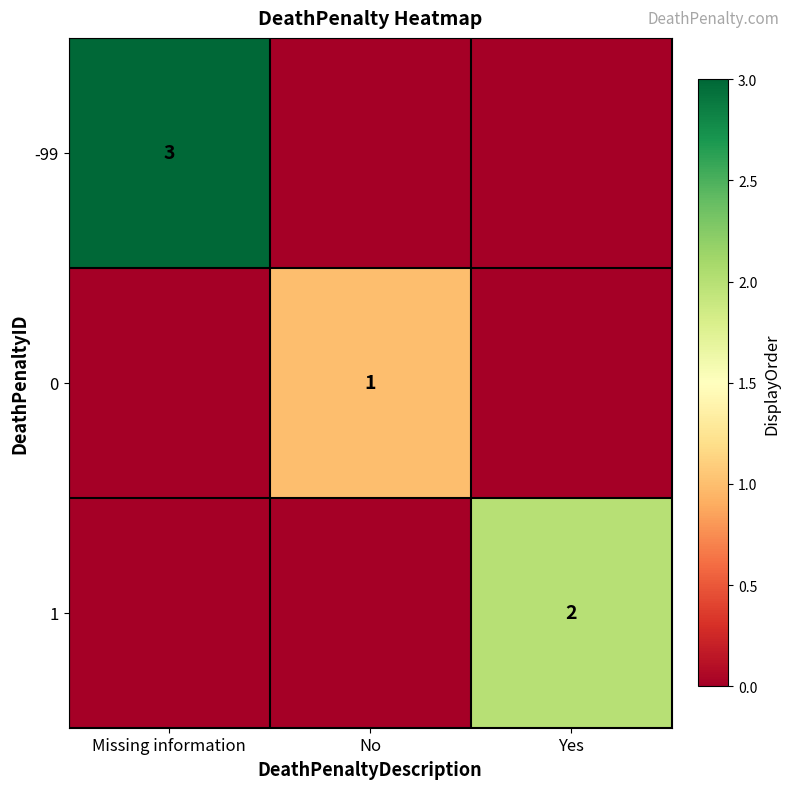

The 0 series shows 0 at No. True or false?

False